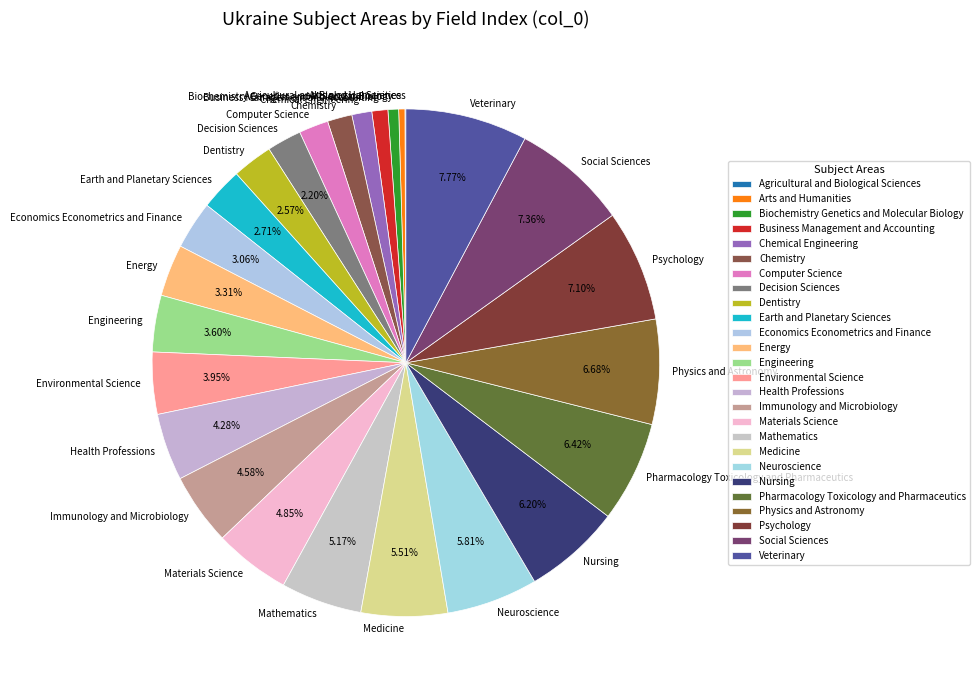

True or false: Psychology accounts for 12% of the total.

False